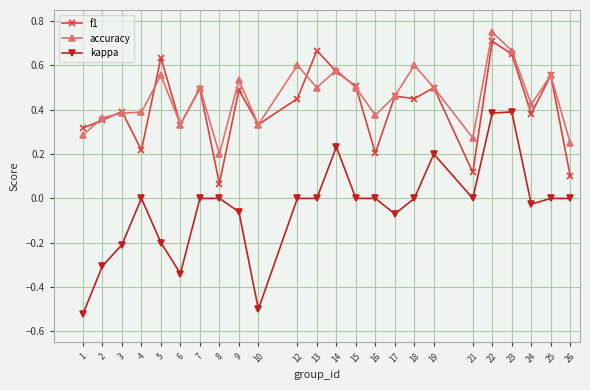

How many lines are shown in the chart?

3